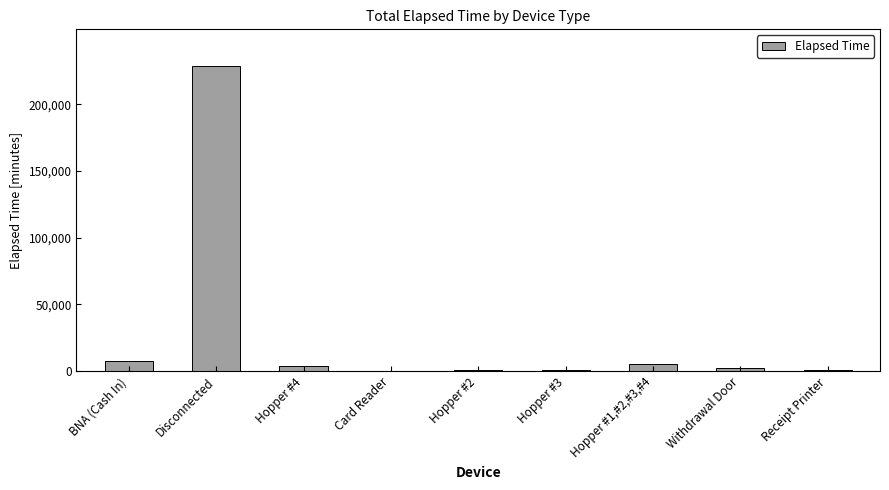

At which label is the value closest to 114392?

BNA (Cash In)